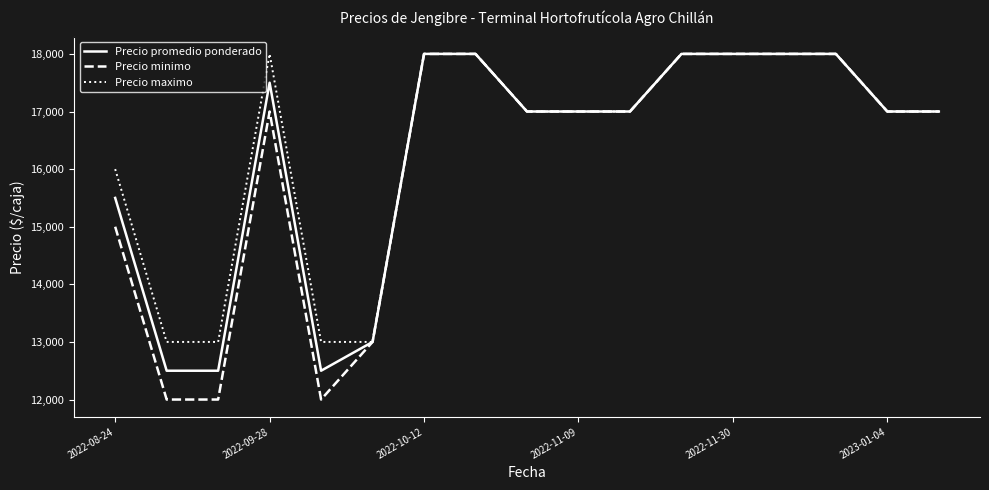

What is the sum of all Precio minimo values?

274000